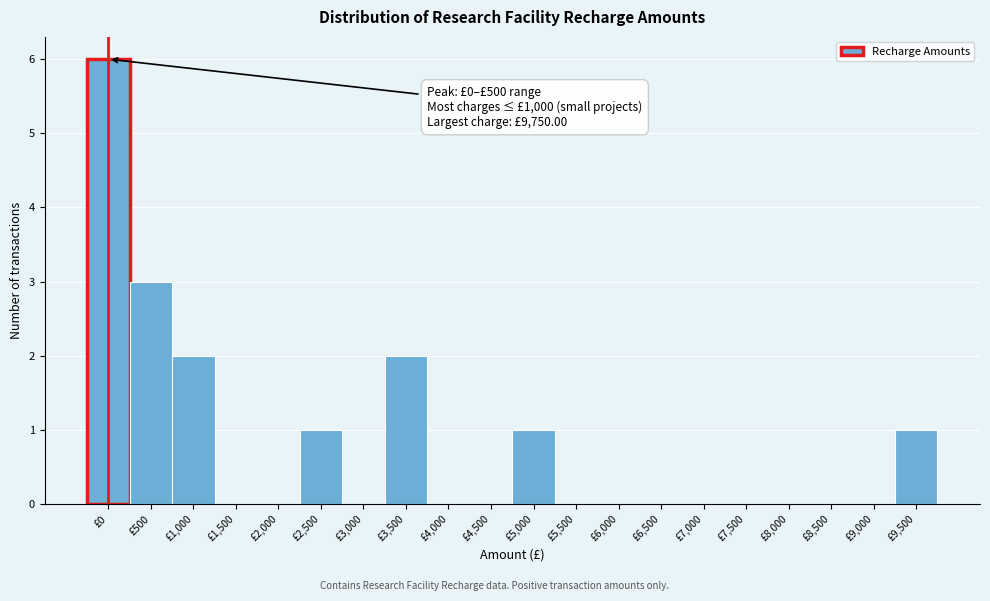

Reading left to right, transcribe all the data shown in this chart.

£0=6	£500=3	£1,000=2	£1,500=0	£2,000=0	£2,500=1	£3,000=0	£3,500=2	£4,000=0	£4,500=0	£5,000=1	£5,500=0	£6,000=0	£6,500=0	£7,000=0	£7,500=0	£8,000=0	£8,500=0	£9,000=0	£9,500=1